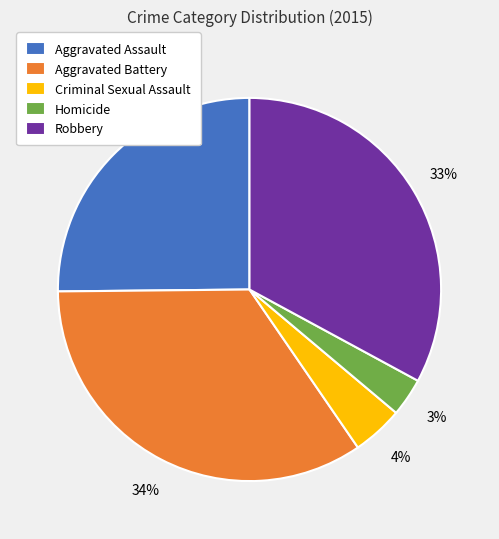

Between Criminal Sexual Assault and Robbery, which is larger?

Robbery